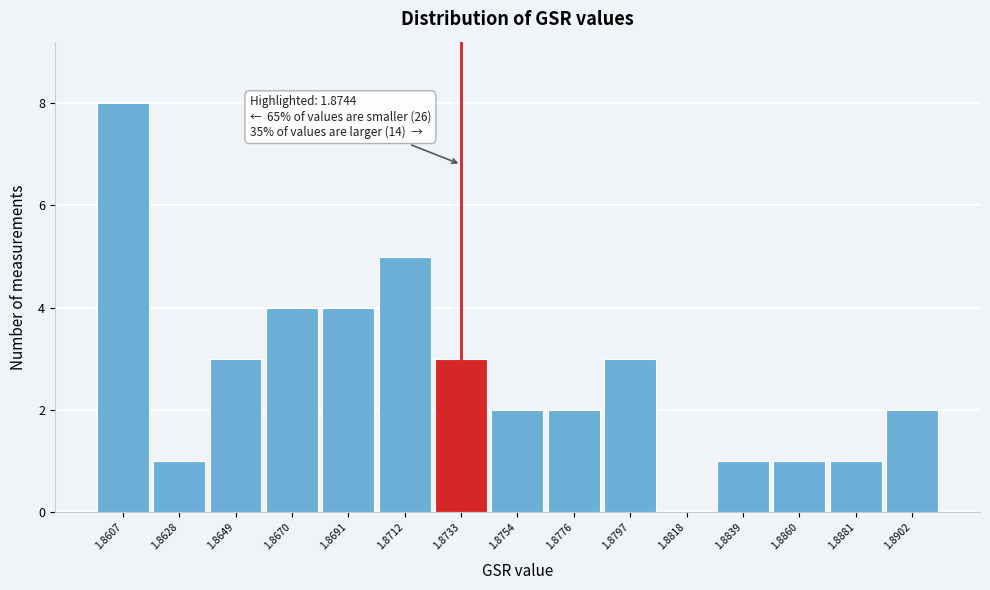

Reading left to right, what are all the values shown in this chart?

1.8607=8	1.8628=1	1.8649=3	1.8670=4	1.8691=4	1.8712=5	1.8733=3	1.8754=2	1.8776=2	1.8797=3	1.8818=0	1.8839=1	1.8860=1	1.8881=1	1.8902=2